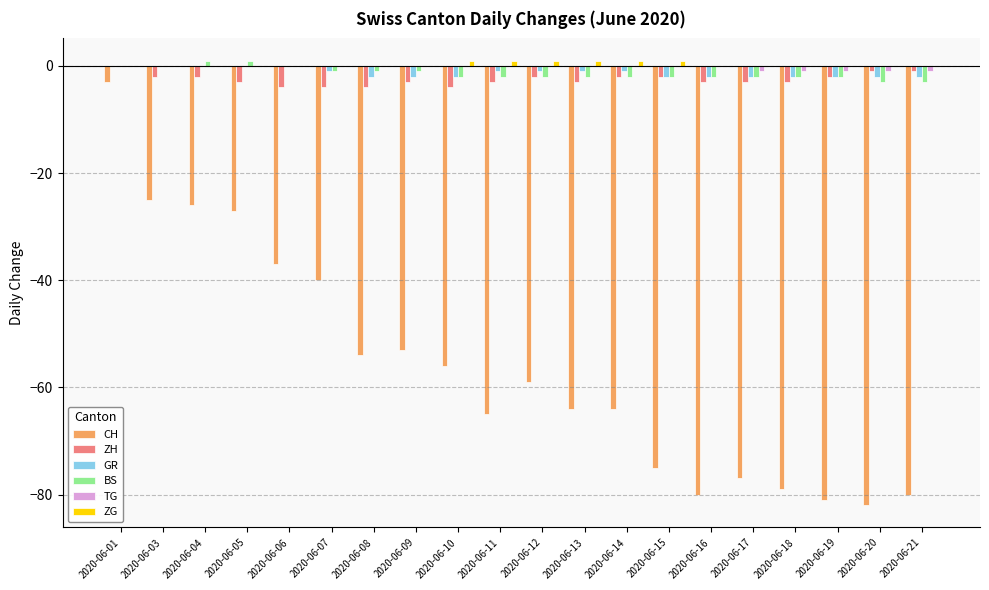

What is the maximum value for CH?

-3